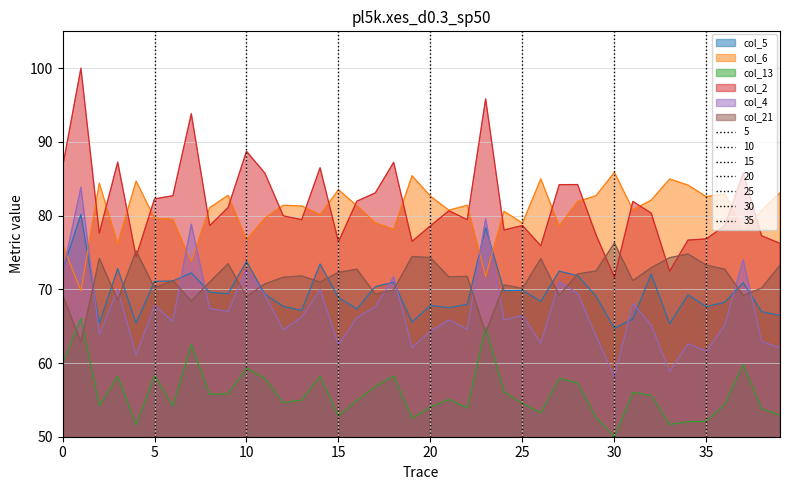

List the labels in order of col_4 value, largest first.

1, 23, 7, 37, 10, 0, 18, 27, 3, 14, 28, 11, 31, 5, 17, 8, 9, 25, 13, 16, 21, 24, 6, 36, 32, 22, 12, 20, 2, 29, 38, 26, 34, 15, 19, 39, 35, 4, 33, 30